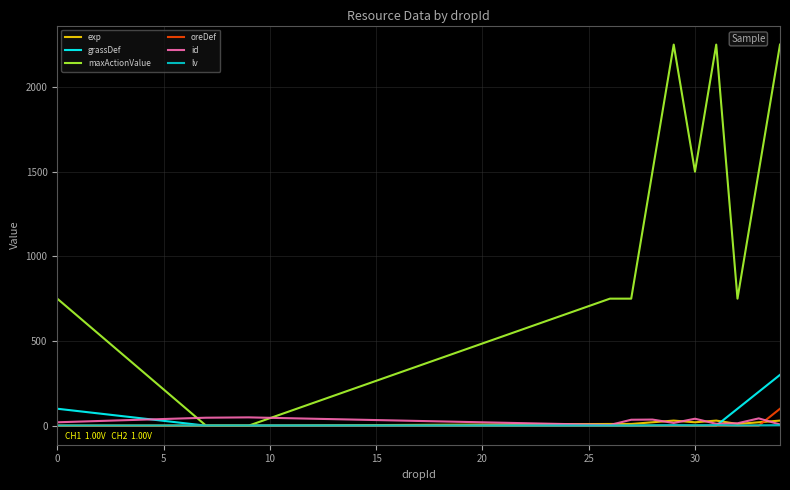

Which series has the largest total across all categories?

maxActionValue